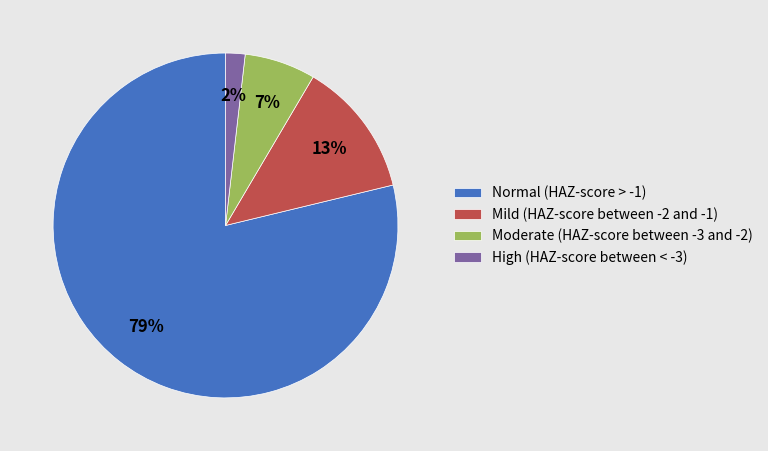

Does Normal (HAZ-score > -1) account for over 50% of the chart?

Yes